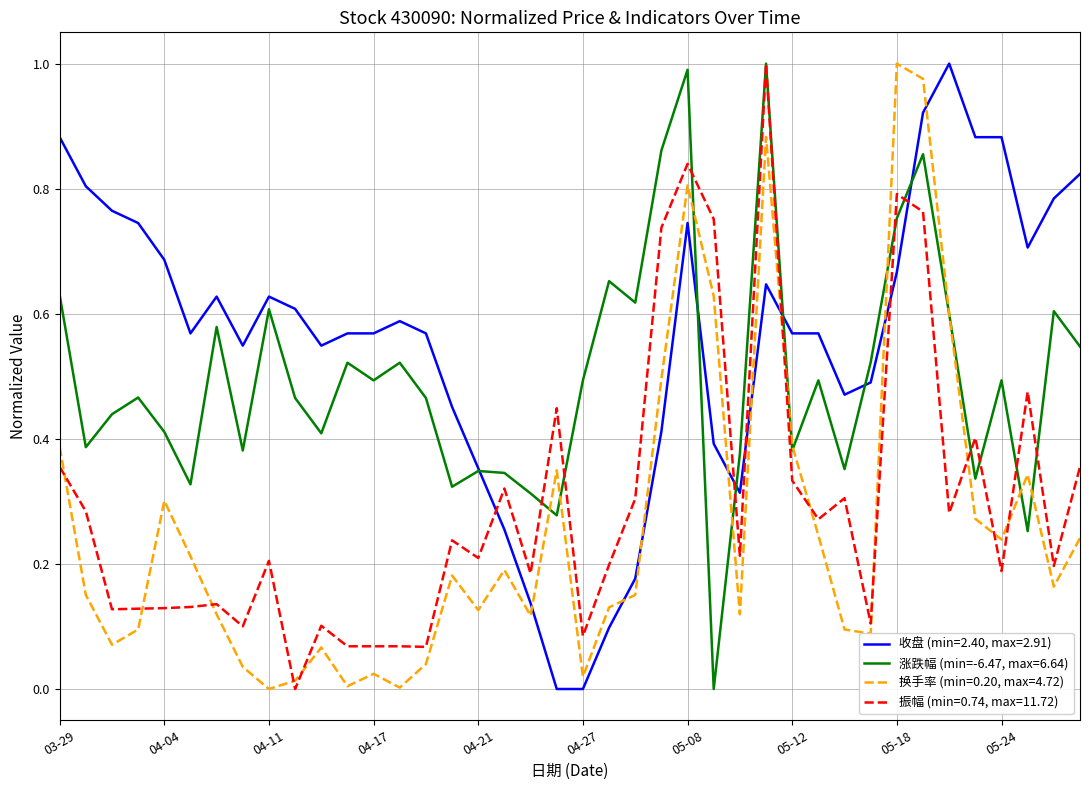

After their last crossing, which series has the higher values: 振幅 (min=0.74, max=11.72) or 换手率 (min=0.20, max=4.72)?

振幅 (min=0.74, max=11.72)